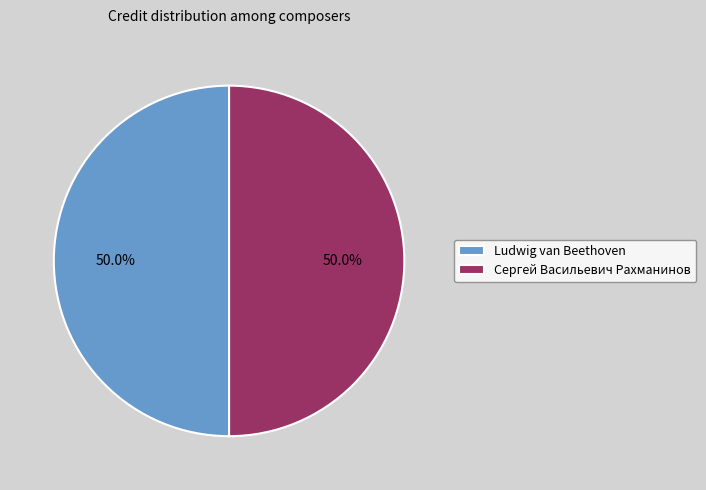

The Сергей Васильевич Рахманинов slice represents 40% of the pie. True or false?

False